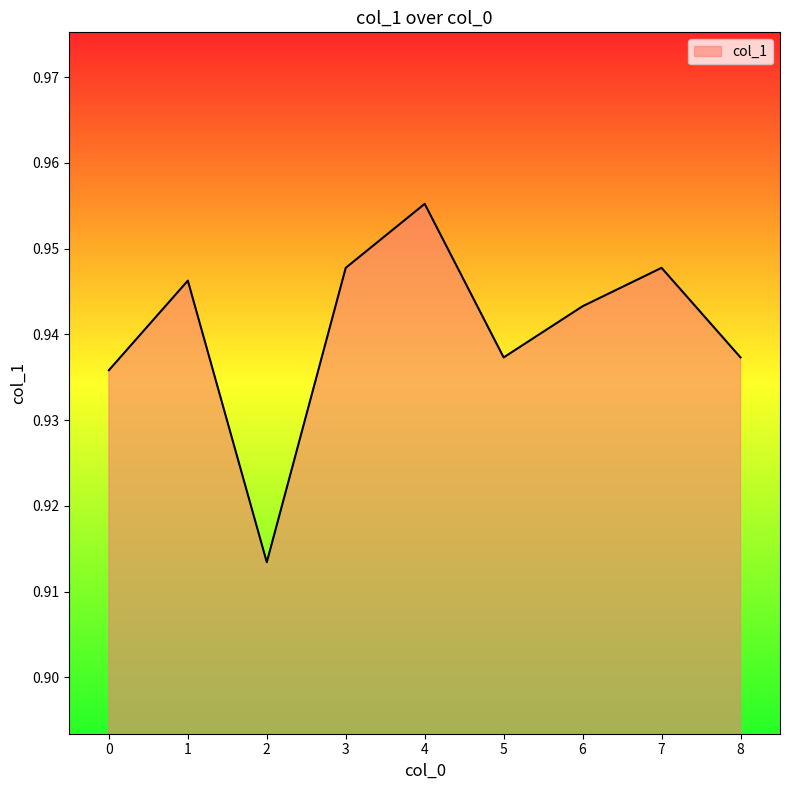

At which category does the chart reach its peak across all series?

4